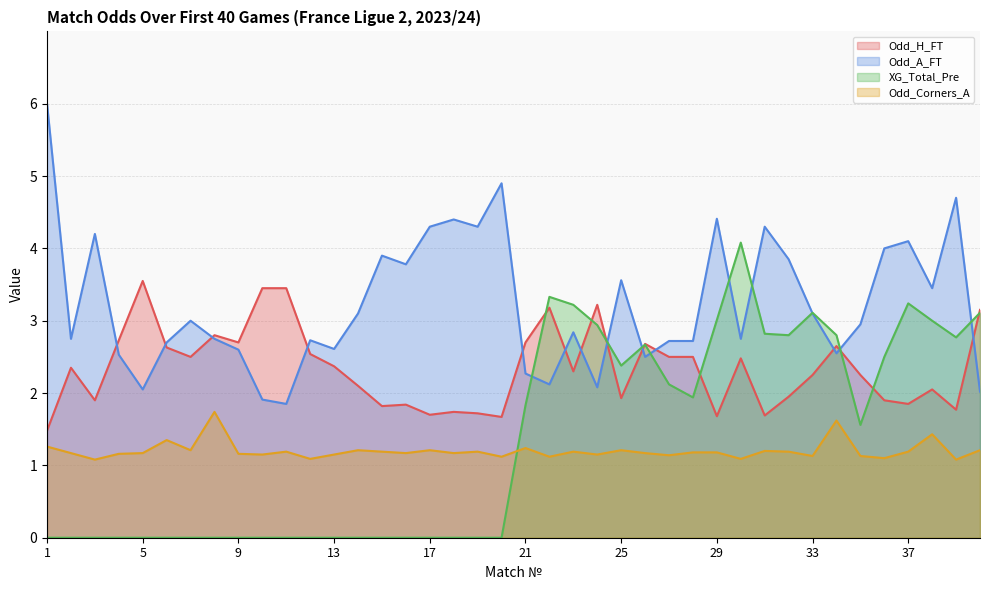

Rank the series by their maximum value, from highest to lowest.

Odd_A_FT, XG_Total_Pre, Odd_H_FT, Odd_Corners_A